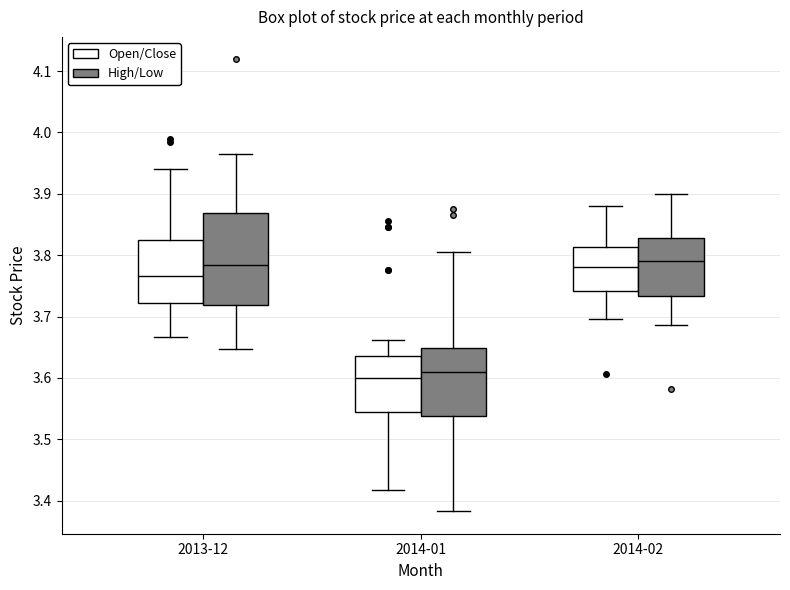

Which box's median line is the lowest?

2014-01 (Open/Close)